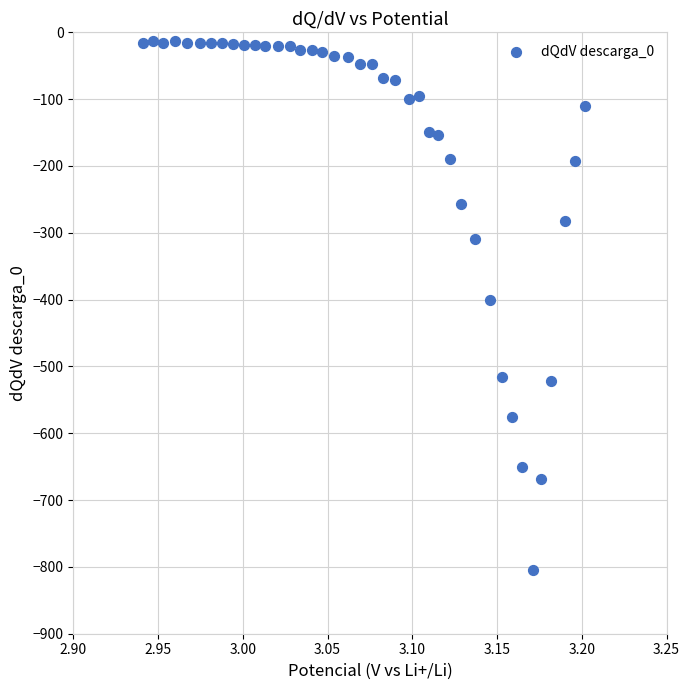

What is the range of X values (max minus min)?

0.3